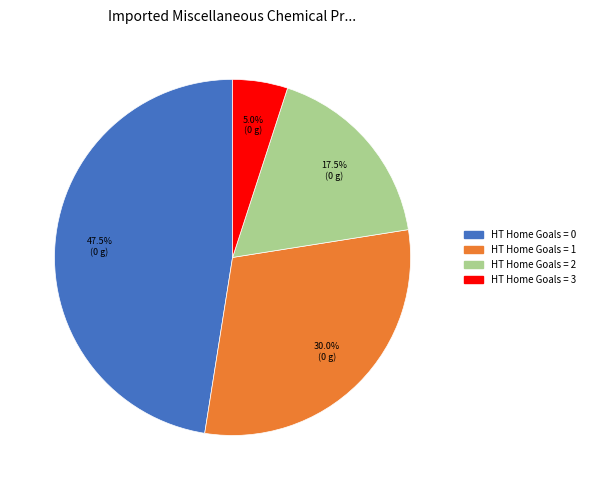

Is there any slice that represents more than half of the pie?

No